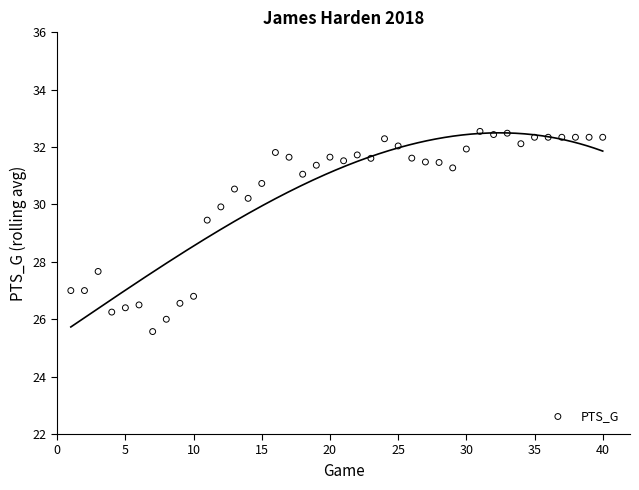

What Y value in the scatter plot is closest to 29?

29.5